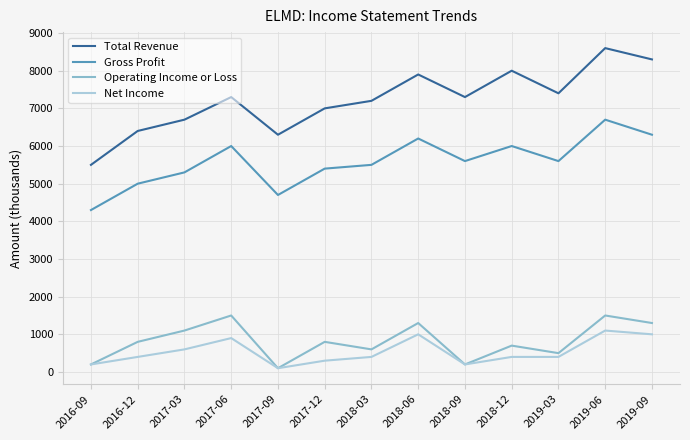

At which category does Net Income reach its first local peak?

2017-06